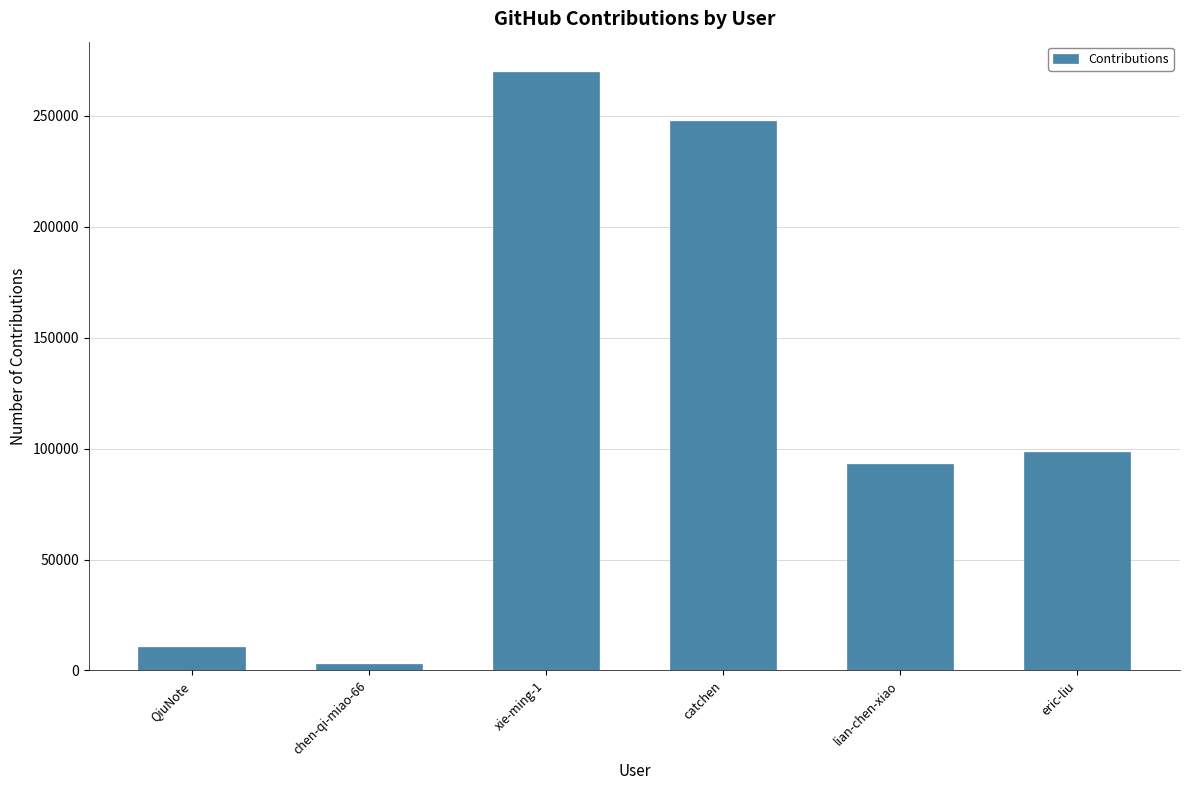

Reading left to right, transcribe all the data shown in this chart.

QiuNote=10738	chen-qi-miao-66=2793	xie-ming-1=269893	catchen=247495	lian-chen-xiao=92849	eric-liu=98315